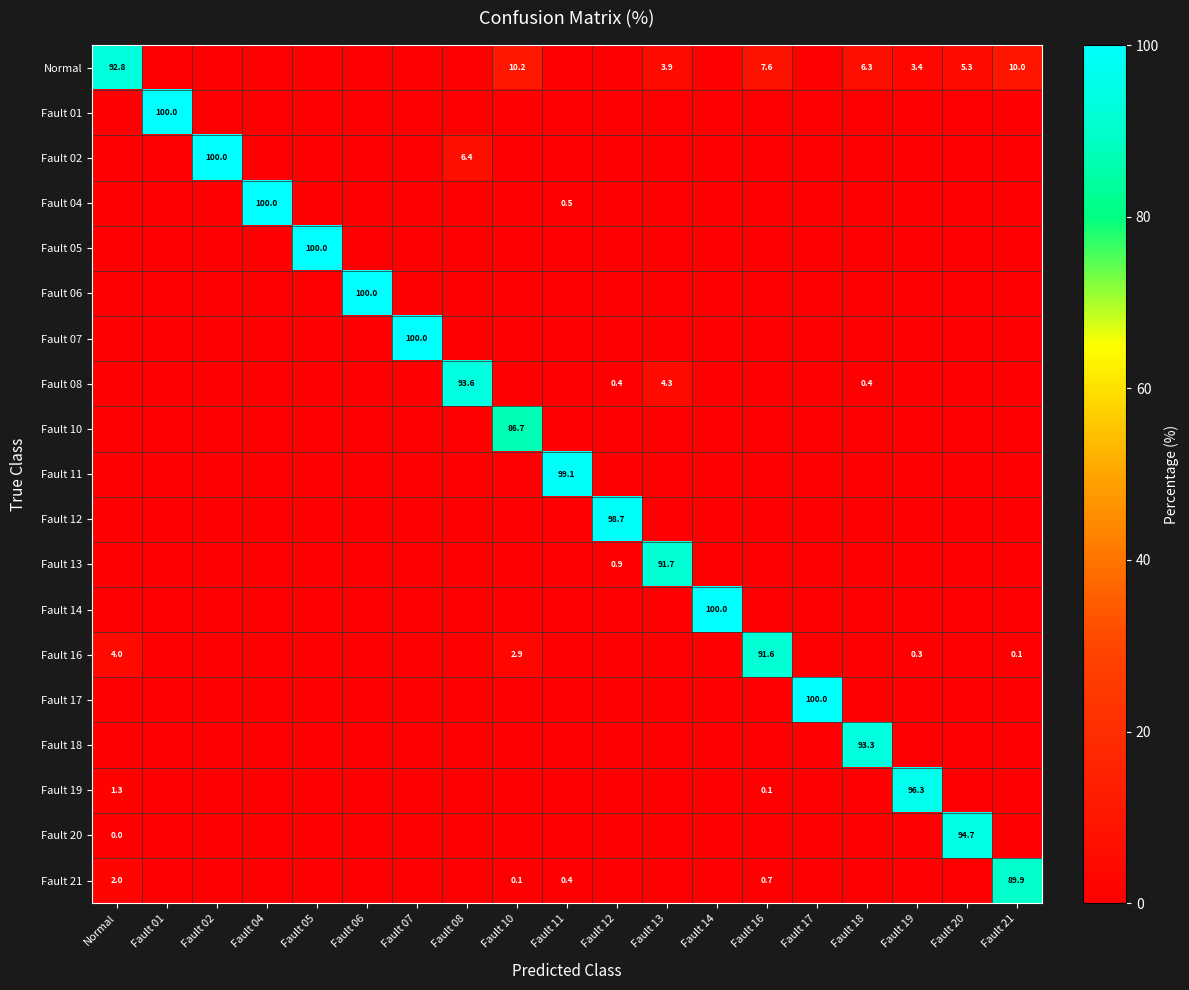

The Fault 13 series shows 38.1 at Fault 13. True or false?

False